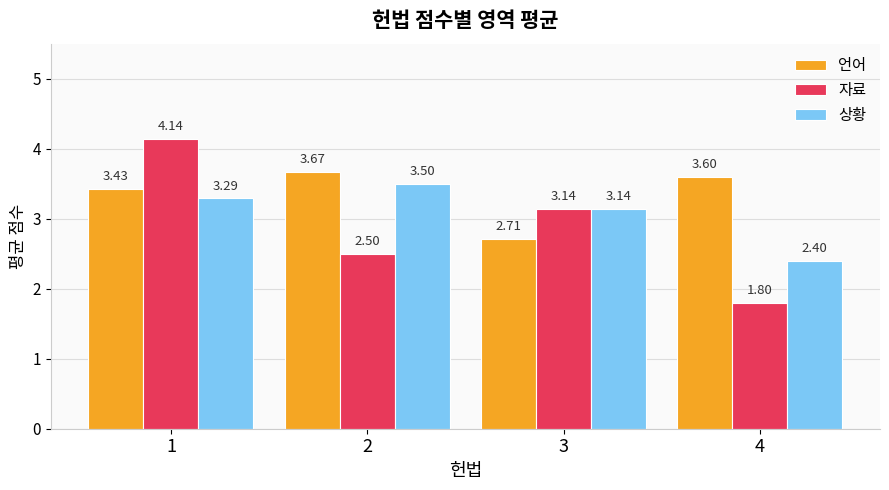

What is the difference between the second highest and second lowest values in the 자료 series?

0.6